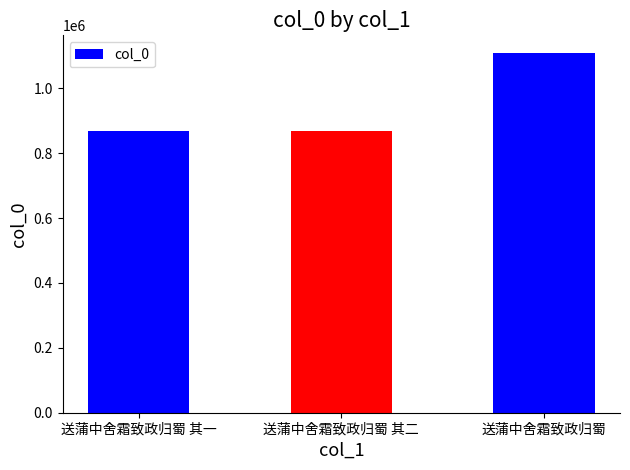

What is the sum of all values?

2847092